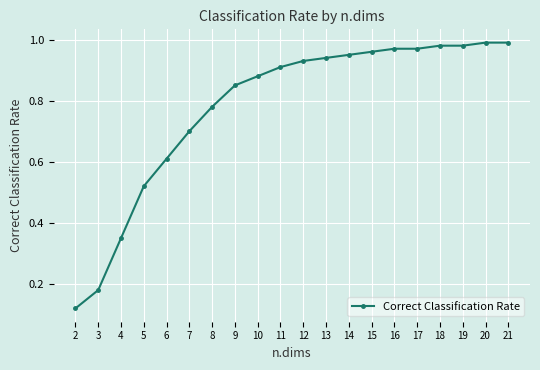

What is the sum of all values?

15.6